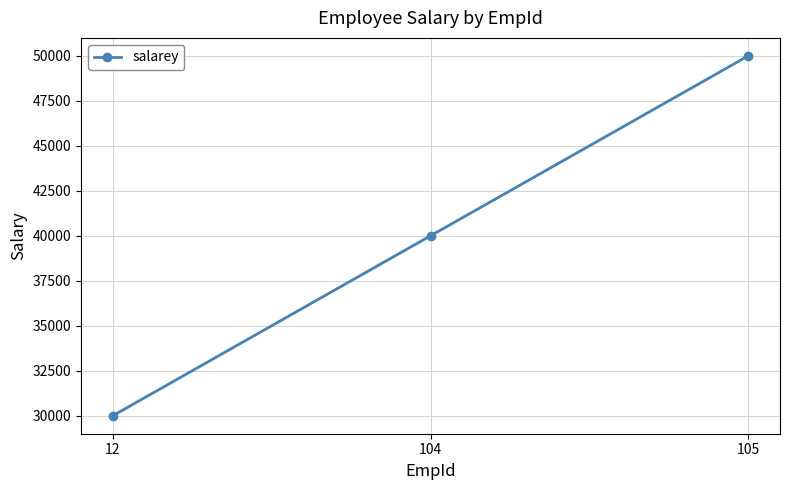

How many values are below 40000?

1